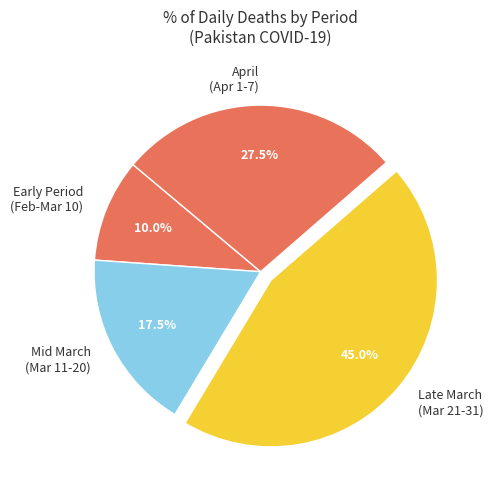

Rank the categories by value from lowest to highest.

Early Period (Feb-Mar 10), Mid March (Mar 11-20), April (Apr 1-7), Late March (Mar 21-31)